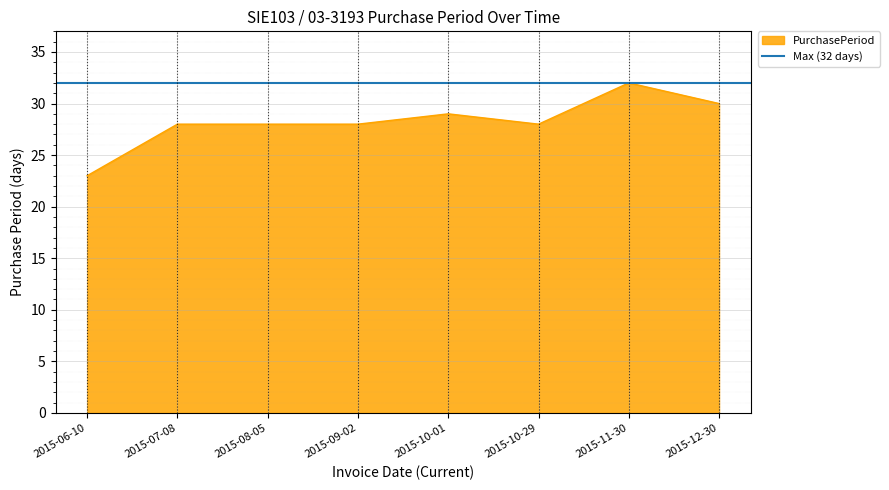

At which category does the chart reach its peak across all series?

2015-11-30